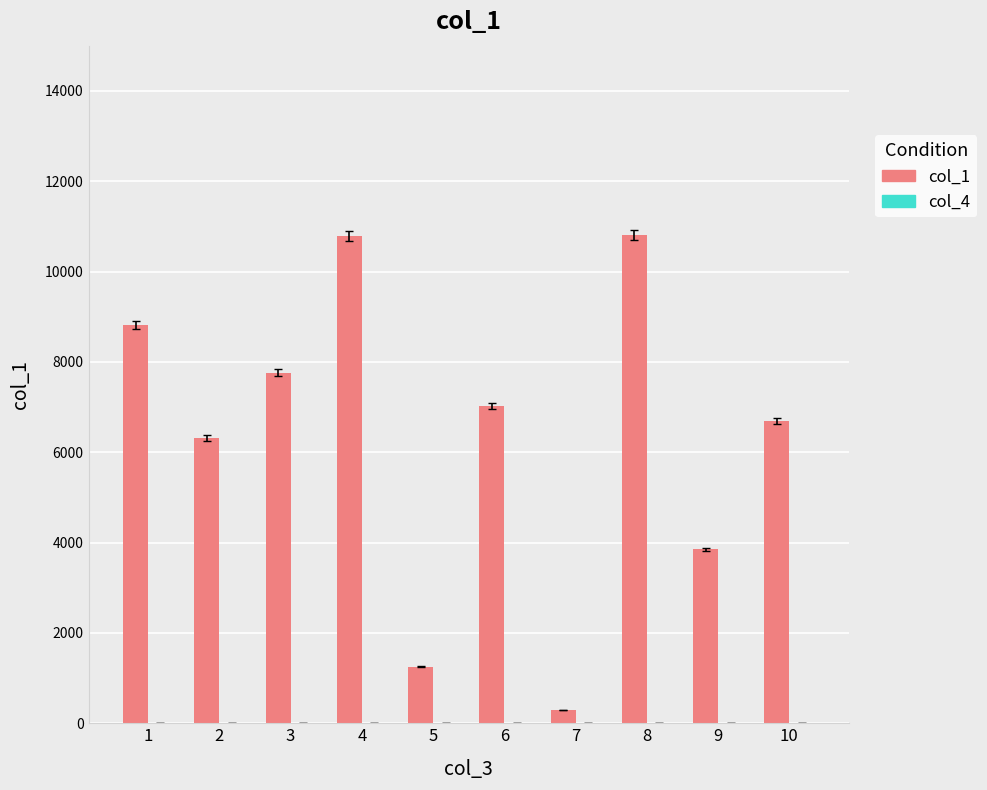

Are the bars grouped side by side (vs. stacked)?

Yes